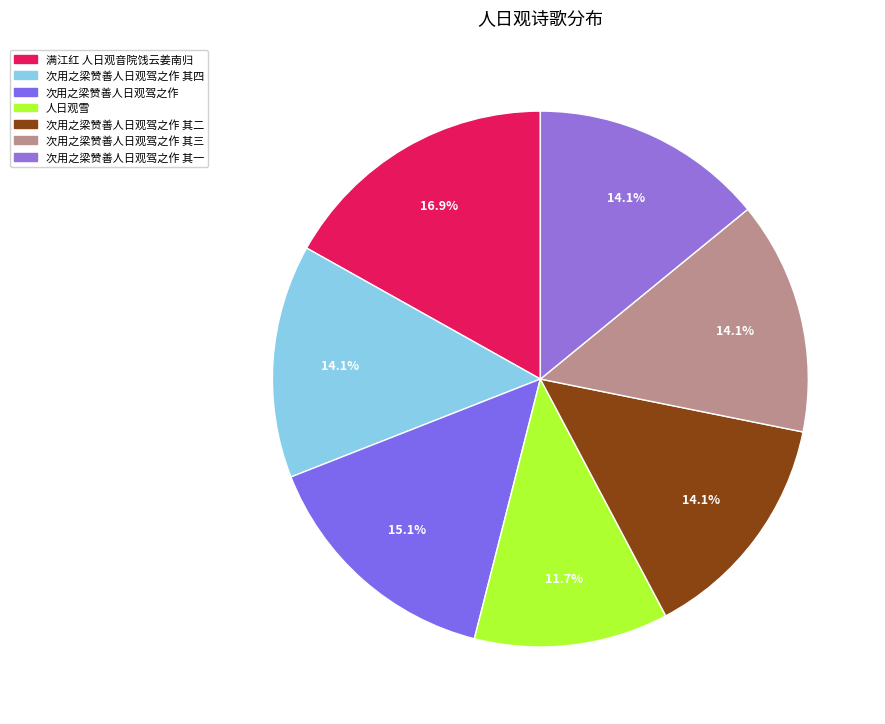

To the nearest percent, what portion does 人日观雪 represent?

12%